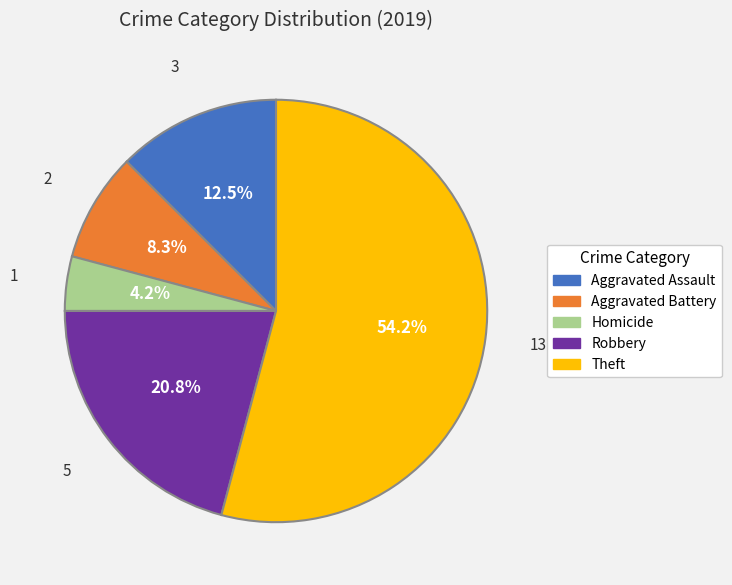

How many segments does this pie chart have?

5